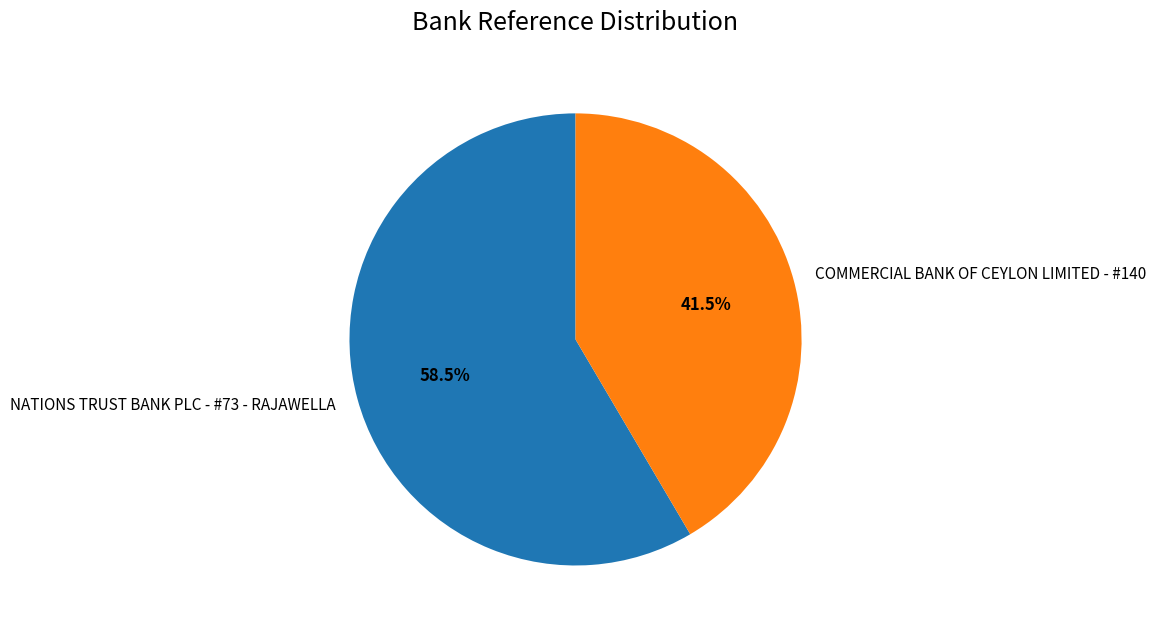

What is the majority slice?

NATIONS TRUST BANK PLC - #73 - RAJAWELLA